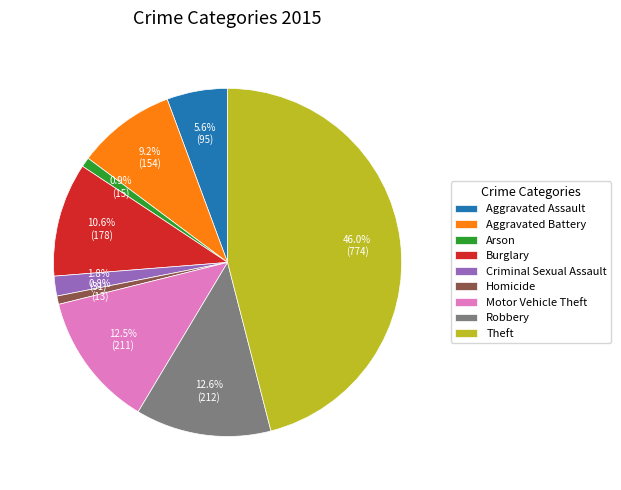

Does Homicide represent more than half of the total?

No